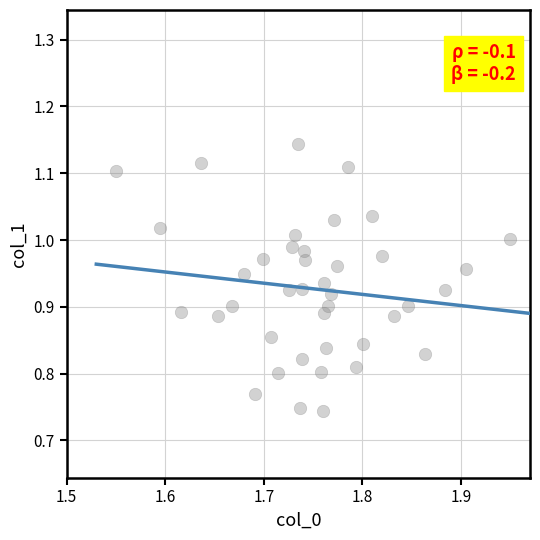

What is the range of Y values (max minus min)?

0.4